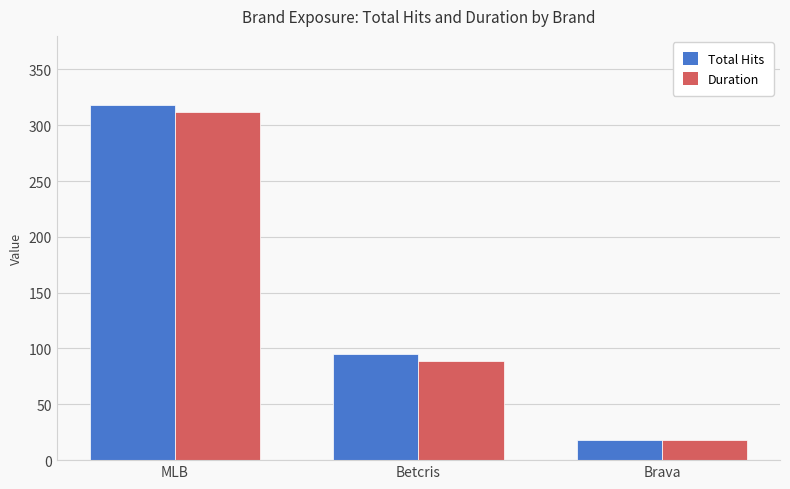

Reading left to right, transcribe all the data shown in this chart.

Total Hits: 318	95	18
Duration: 312	89	18